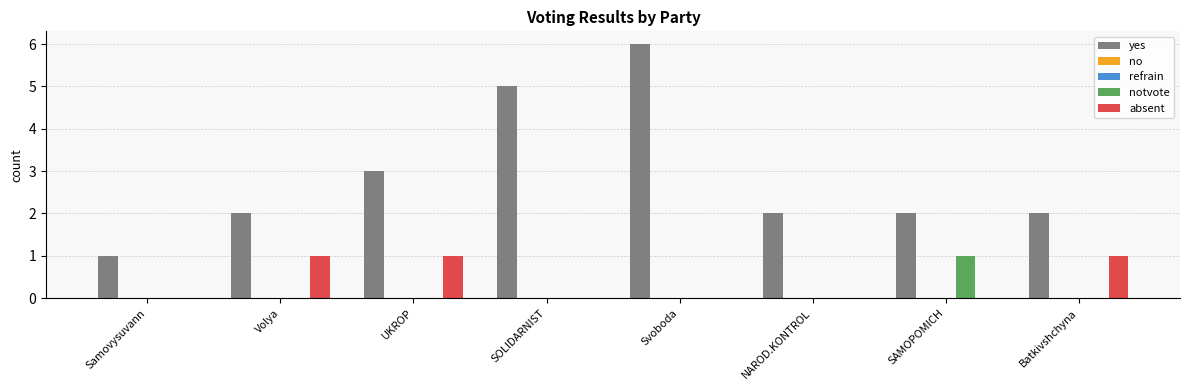

At SOLIDARNIST, list the series in order from smallest to largest.

no, refrain, notvote, absent, yes